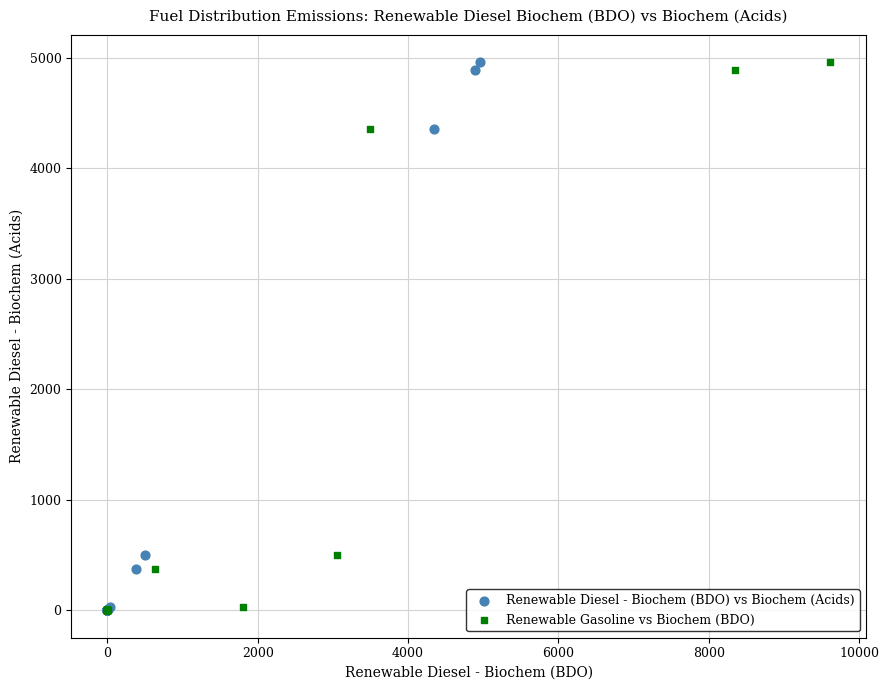

What are all the series names shown in the legend?

Renewable Diesel - Biochem (BDO) vs Biochem (Acids), Renewable Gasoline vs Biochem (BDO)